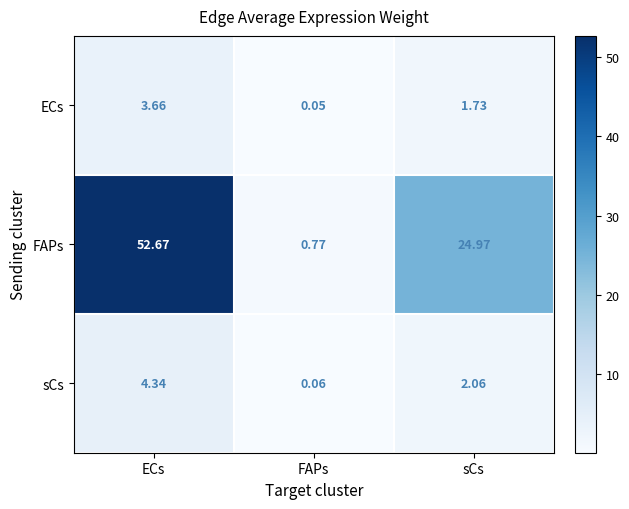

At which category is the sum across all series the highest?

ECs